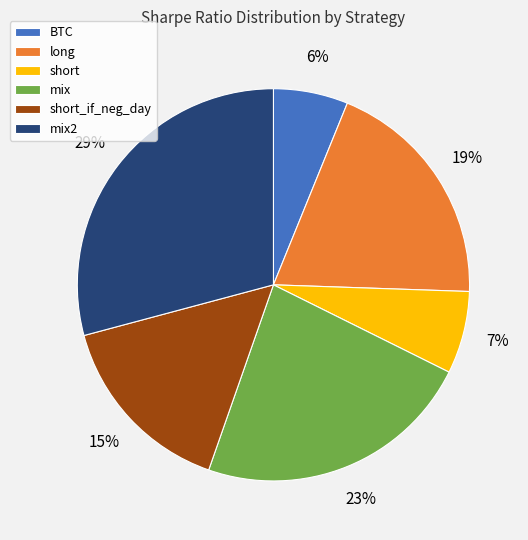

What percentage is the mix slice, to the nearest percent?

23%